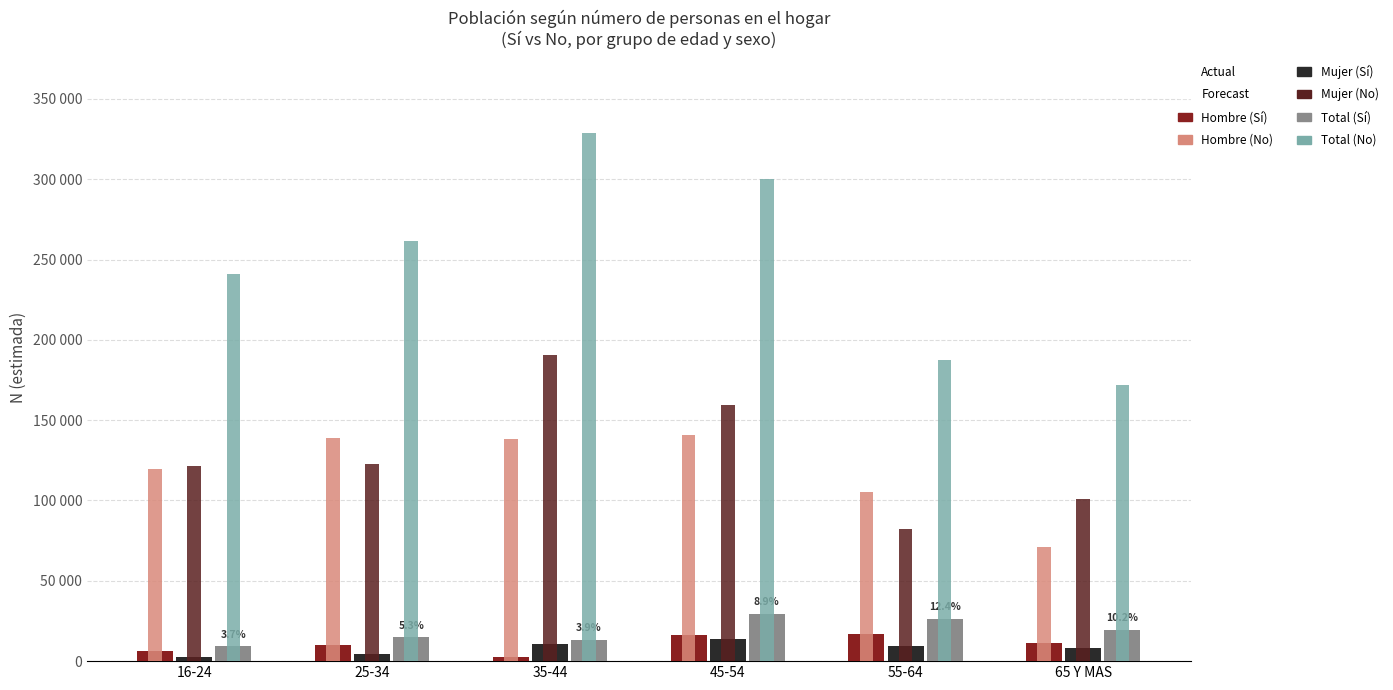

Are the bars horizontal?

No